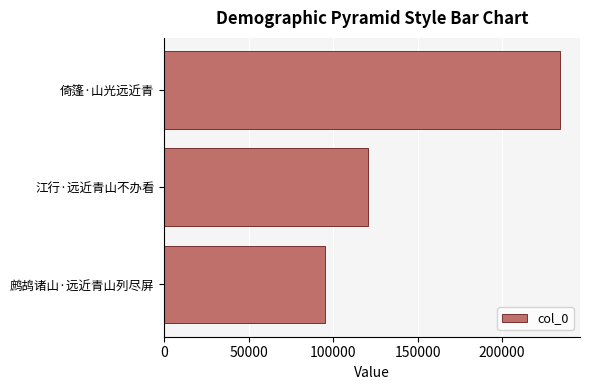

What is the sum of all values?

450028